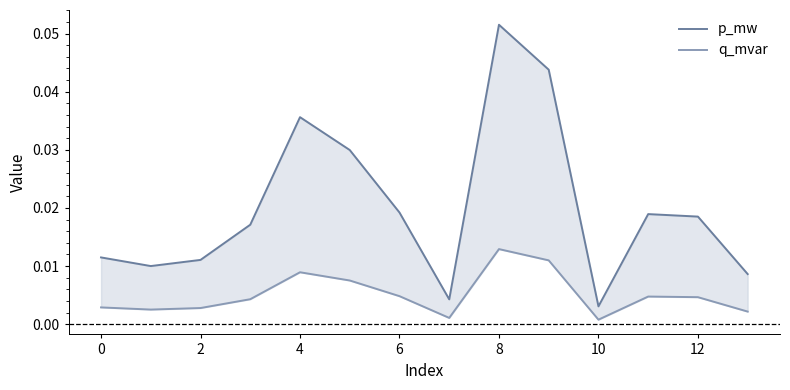

How many categories are shown in the chart?

14